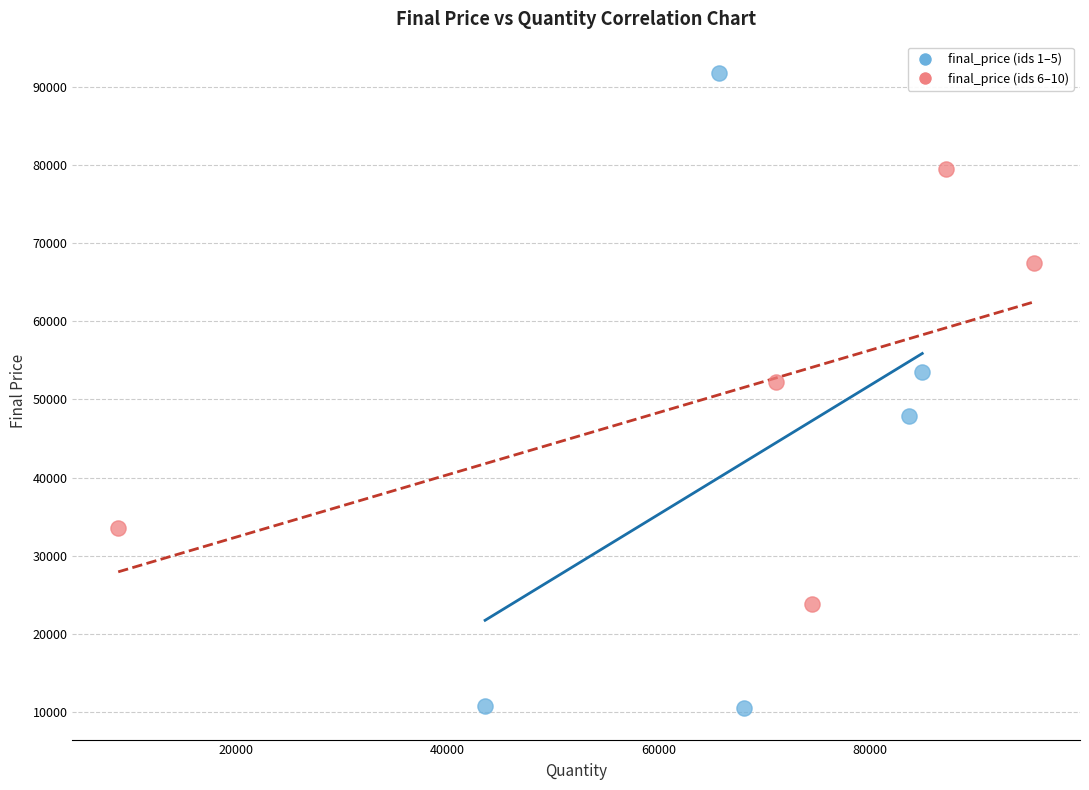

Which series has the largest Y range (max minus min)?

final_price (ids 1–5)